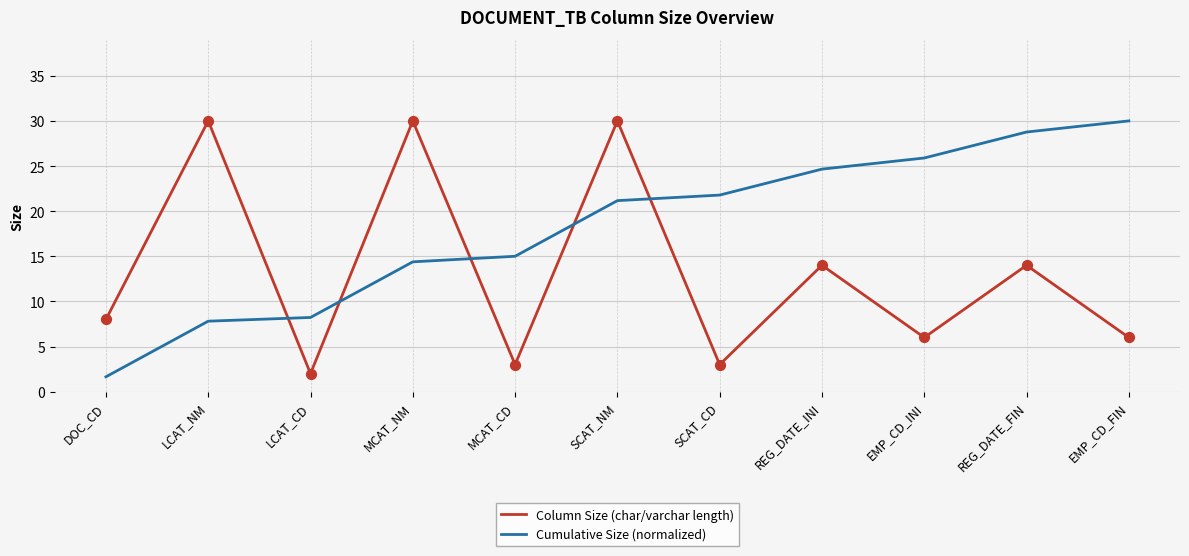

What is the difference between the highest and lowest values at MCAT_NM?

15.6